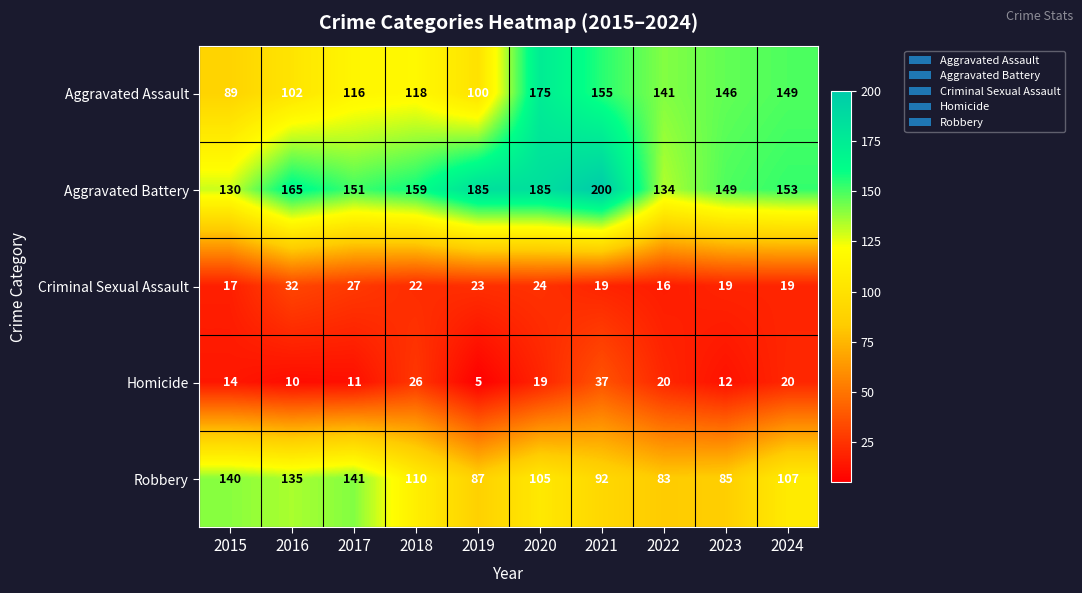

True or false: Criminal Sexual Assault has a value of 8 at 2016.

False